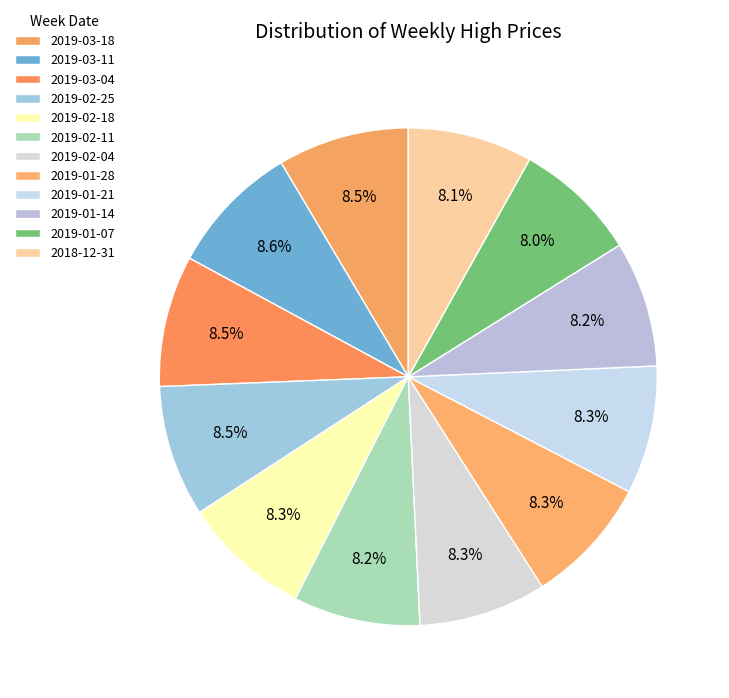

Which category has the biggest portion of the pie?

2019-03-11